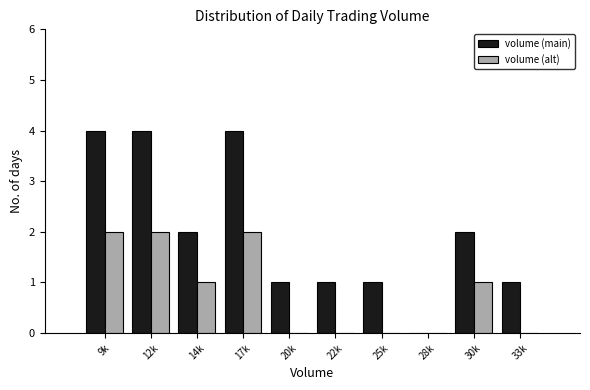

Reading right to left, what are all the values shown in this chart?

volume (main): 33k=1	30k=2	28k=0	25k=1	22k=1	20k=1	17k=4	14k=2	12k=4	9k=4
volume (alt): 33k=0	30k=1	28k=0	25k=0	22k=0	20k=0	17k=2	14k=1	12k=2	9k=2